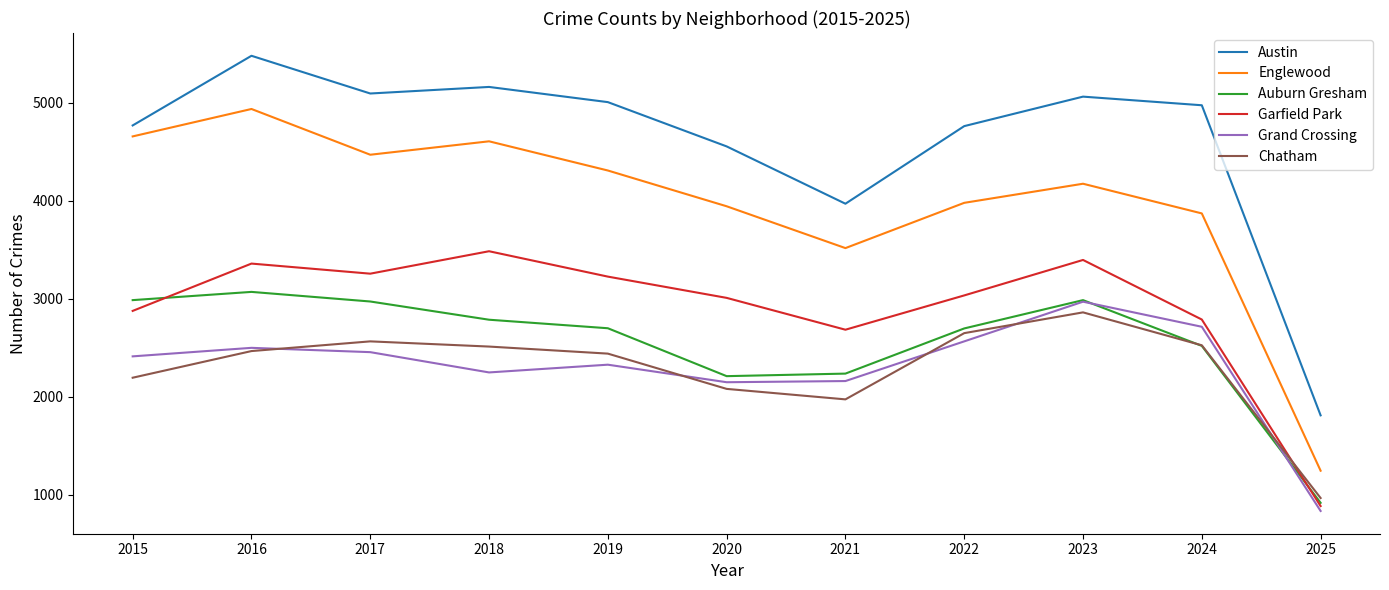

Is this an area chart (filled region under the line)?

No